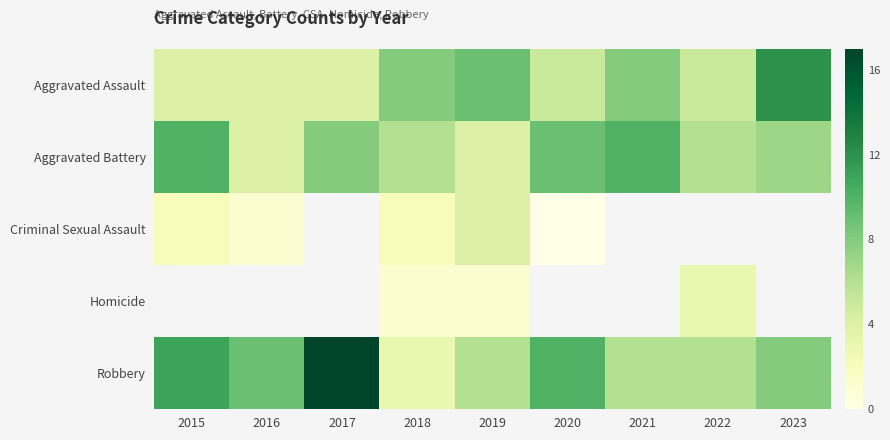

At 2015, list the series in order from smallest to largest.

Criminal Sexual Assault, Aggravated Assault, Aggravated Battery, Homicide, Robbery